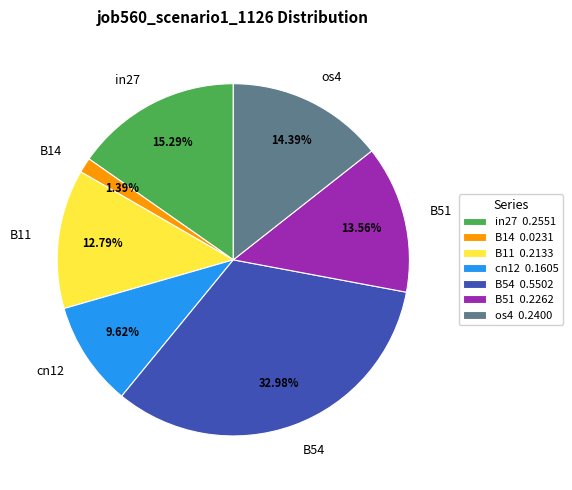

What percentage is the B14 slice, to the nearest percent?

1%